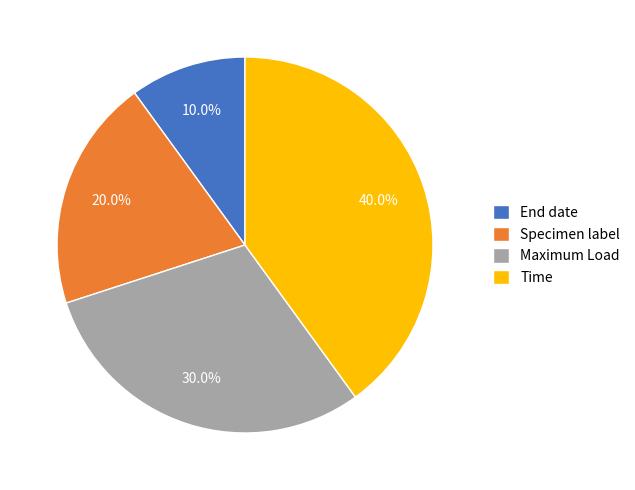

What is the total percentage of Specimen label and Maximum Load?

50.0%